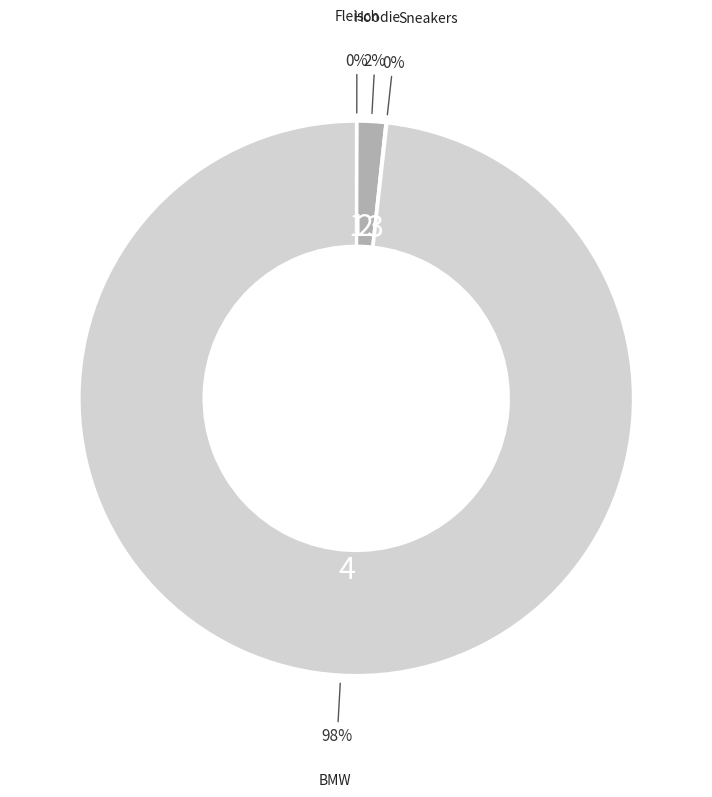

Is there any slice that represents more than half of the pie?

Yes